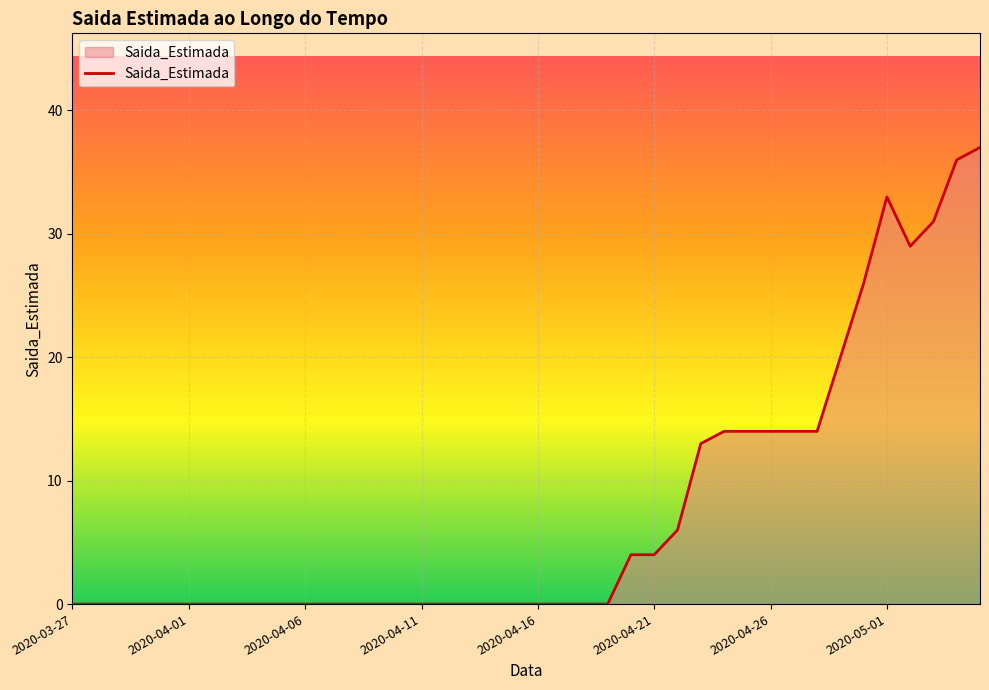

What is the difference between the maximum and minimum values?

37